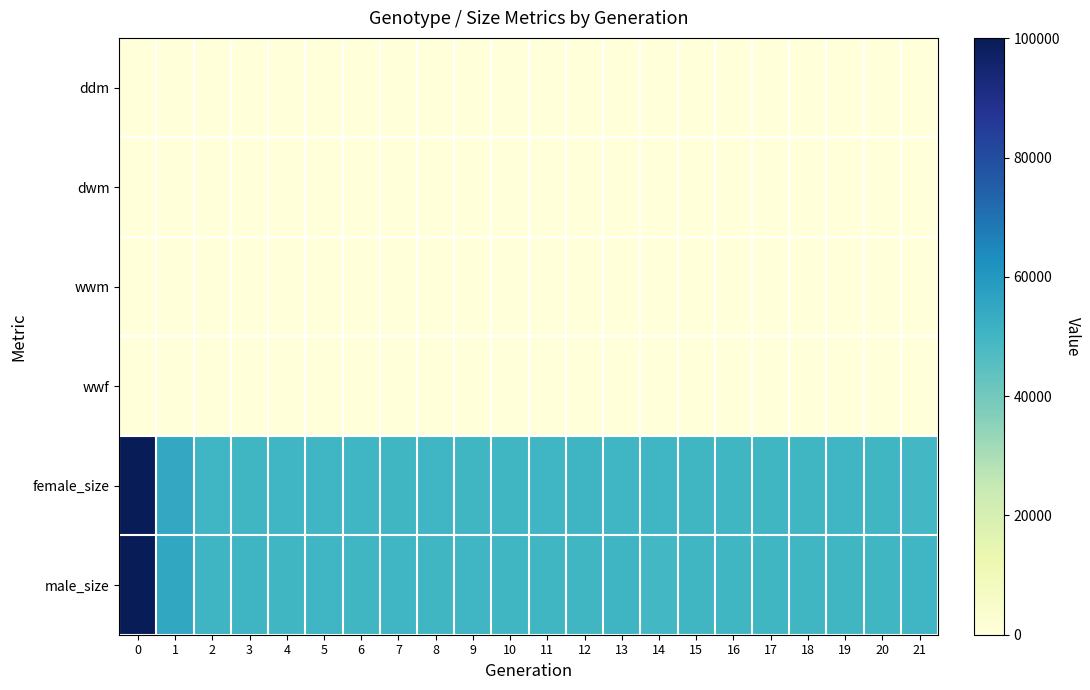

Reading right to left, list all the values displayed in this chart.

row_0: 0	0	0	0	0	0	0	0	0	0	0	0	0	0	0	0	0	0	0	0	0	0
row_1: 0	0	0	0	0	0	0	0	0	0	0	0	0	0	0	0	0	0	0	0	0	0
row_2: 1	1	1	1	1	1	1	1	1	1	1	1	1	1	1	1	1	1	1	1	1	1
row_3: 1	1	1	1	1	1	1	1	1	1	1	1	1	1	1	1	1	1	1	1	1	1
row_4: 49639	49893	50101	49926	49807	49919	49815	50281	50058	50467	50047	50023	49965	50227	49739	50309	50214	50137	49808	50410	54499	99732
row_5: 50199	49933	49829	49672	49968	49964	49952	49542	50508	49912	49911	49753	50089	49911	50211	49705	50042	50020	50612	50660	54757	100077